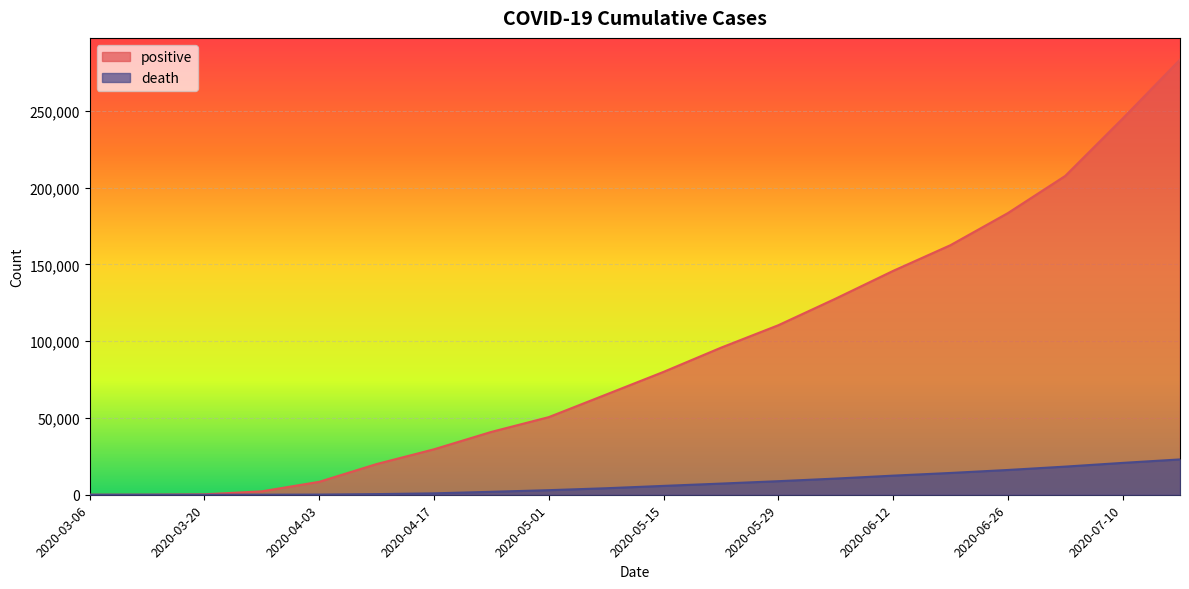

Is it true that death equals 4232 at 2020-05-08?

True